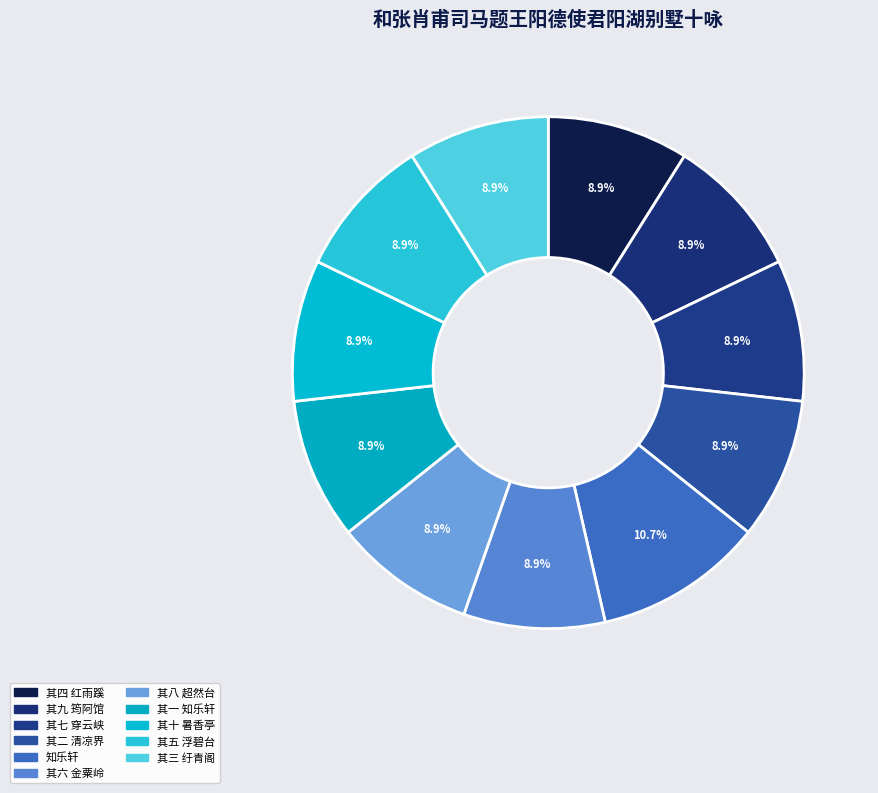

How many slices are in this pie chart?

11